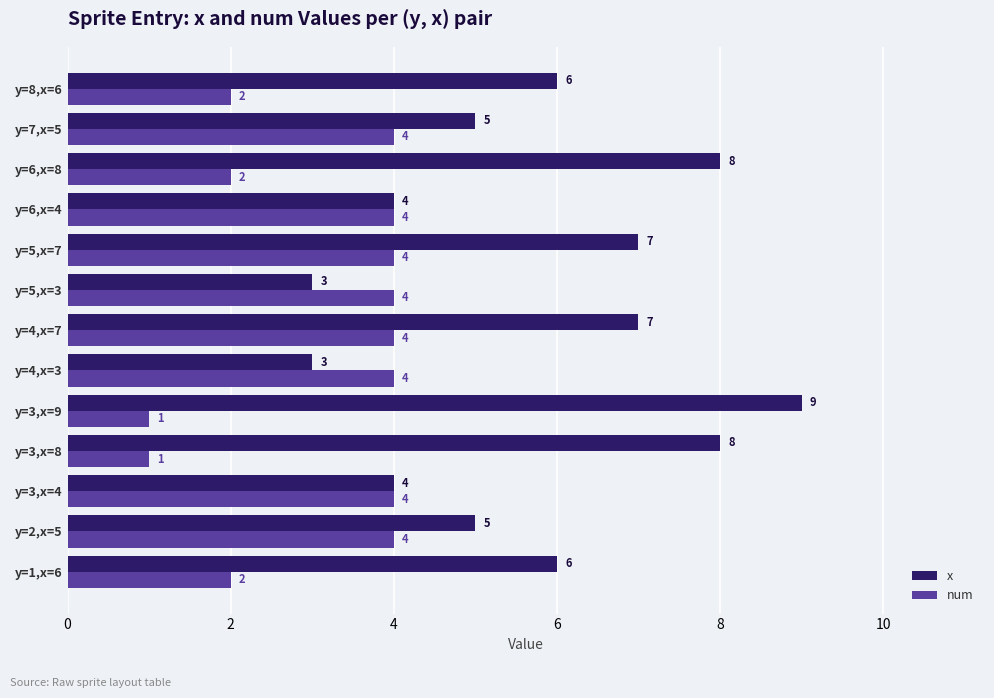

What is the average value of the num series?

3